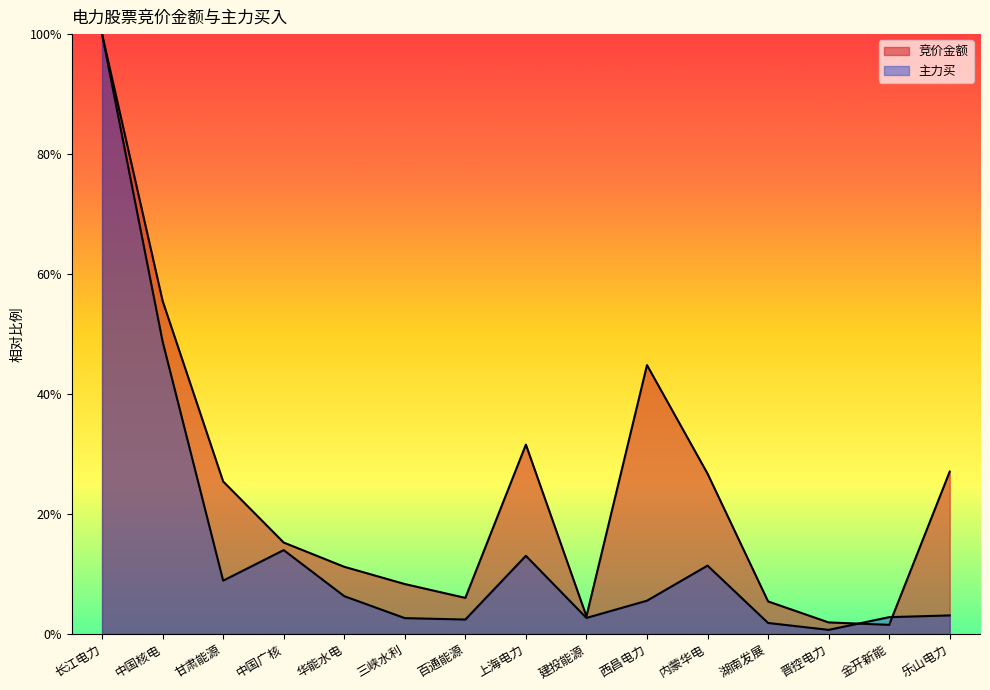

After their last crossing, which series has the higher values: 主力买 or 竞价金额?

竞价金额